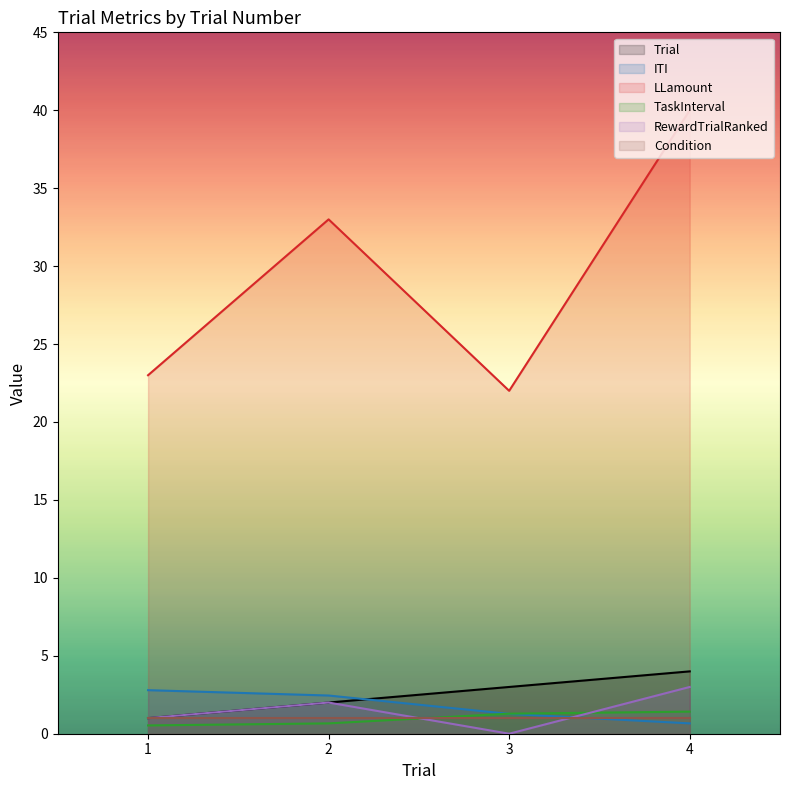

What is the greatest value displayed?

40.0